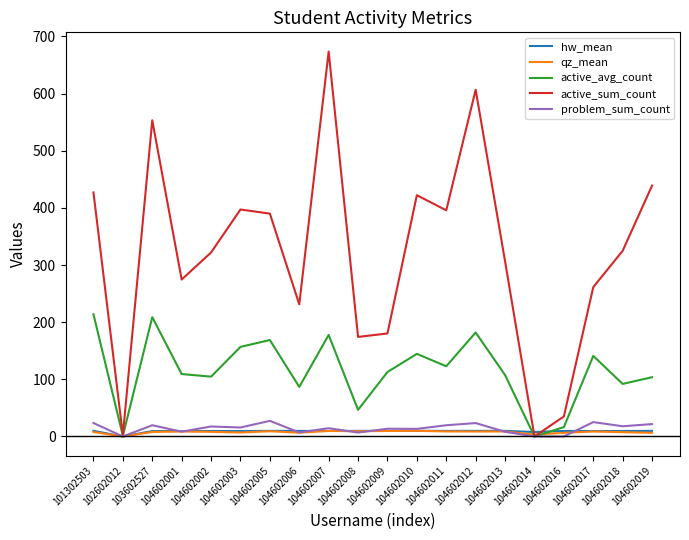

Which series has the largest range (max minus min)?

active_sum_count